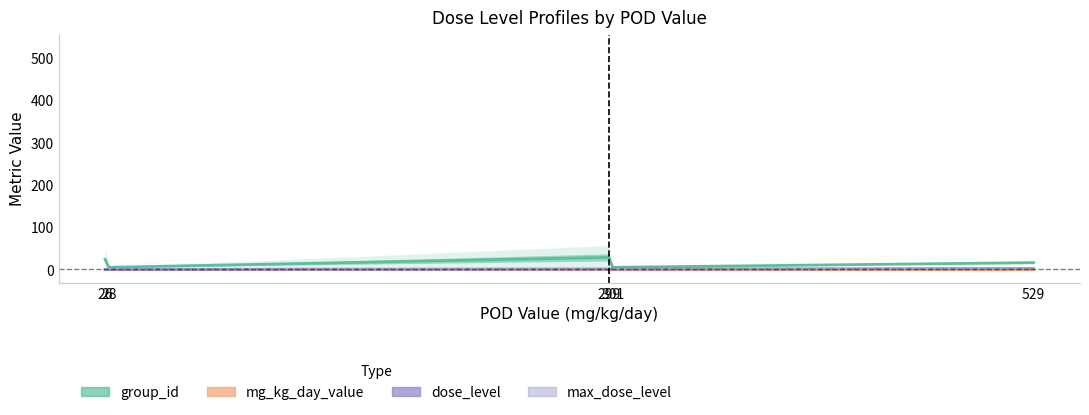

Between 28 and 301, which series saw the biggest shift?

dose_level